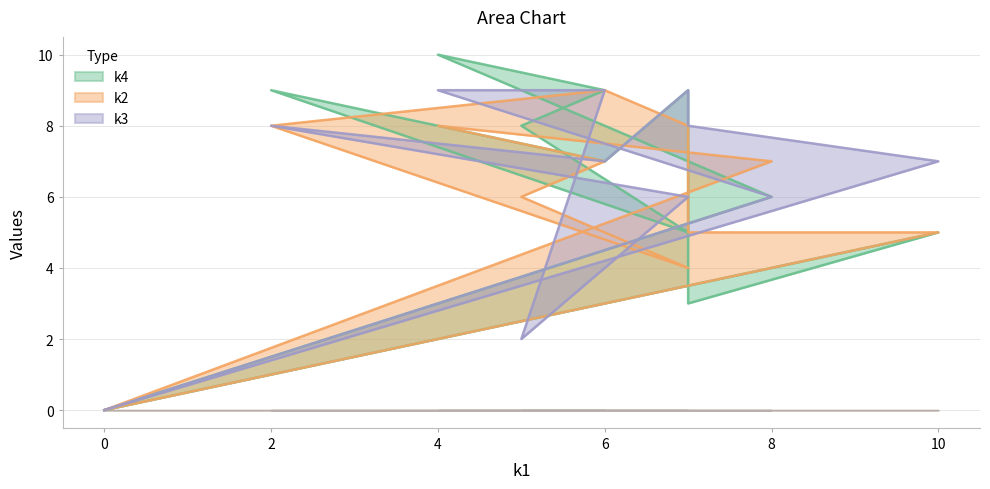

True or false: k2 has more than 2 points higher than both neighbors.

False